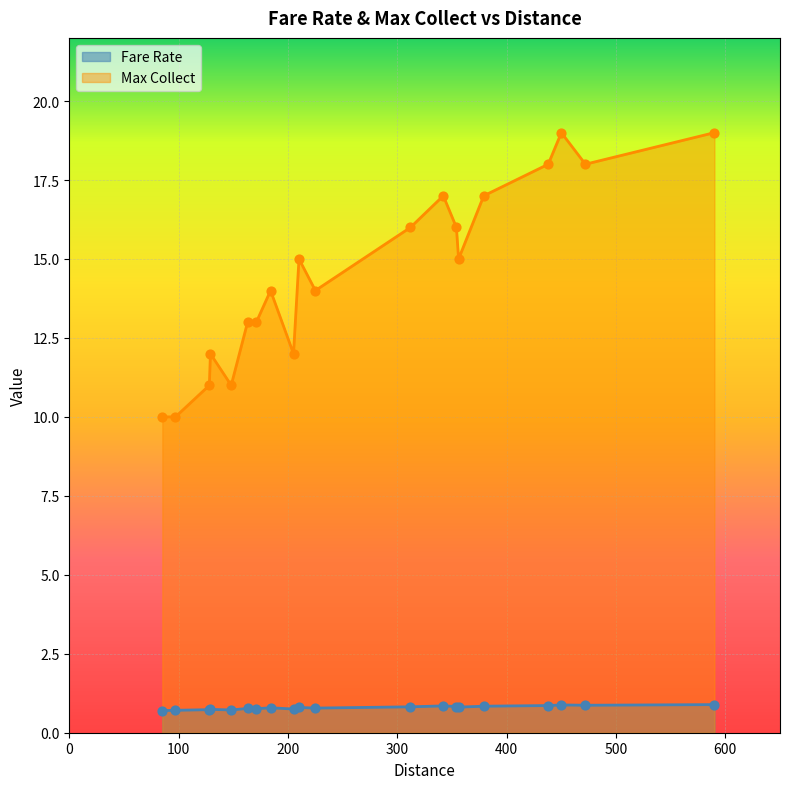

At which category is the sum across all series the highest?

590